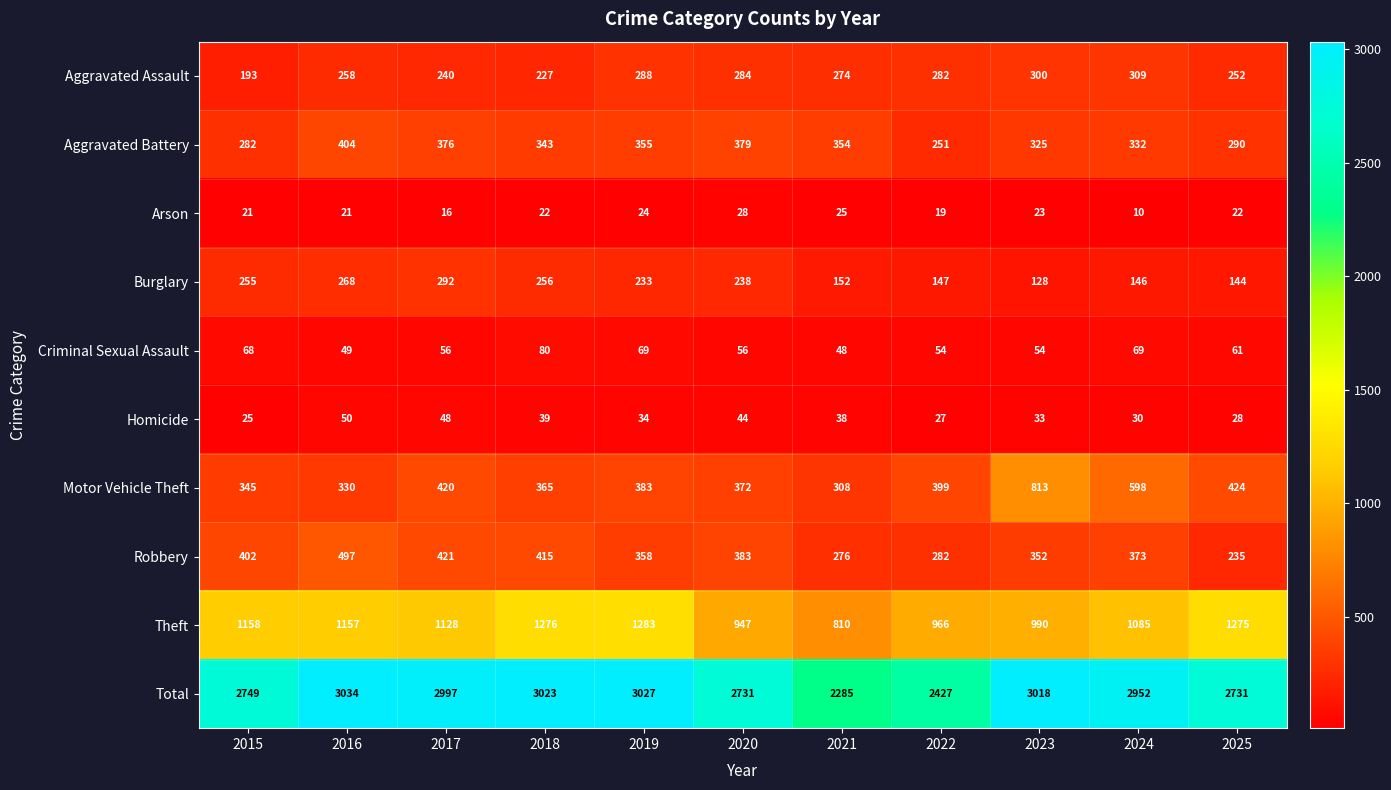

At which category is the sum across all series the highest?

2016